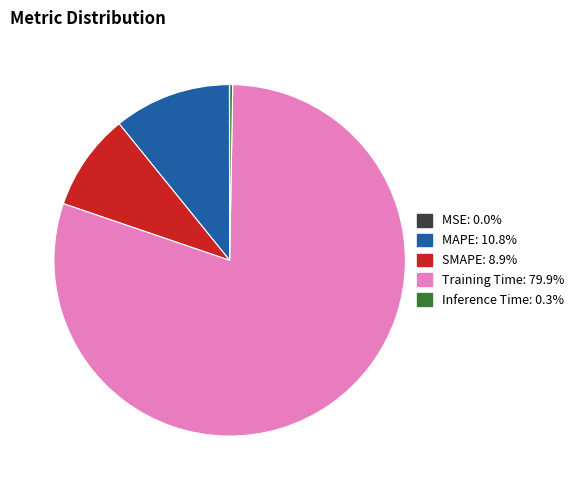

Which has a higher value, MAPE or SMAPE?

MAPE